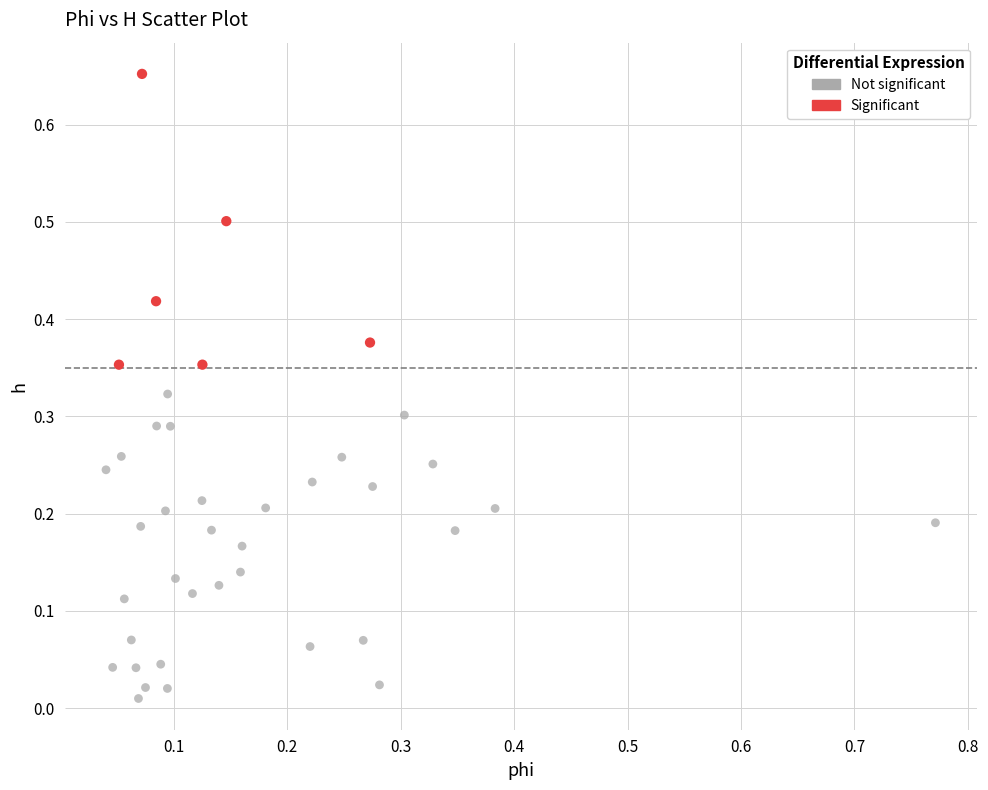

What are all the series names shown in the legend?

Not significant, Significant